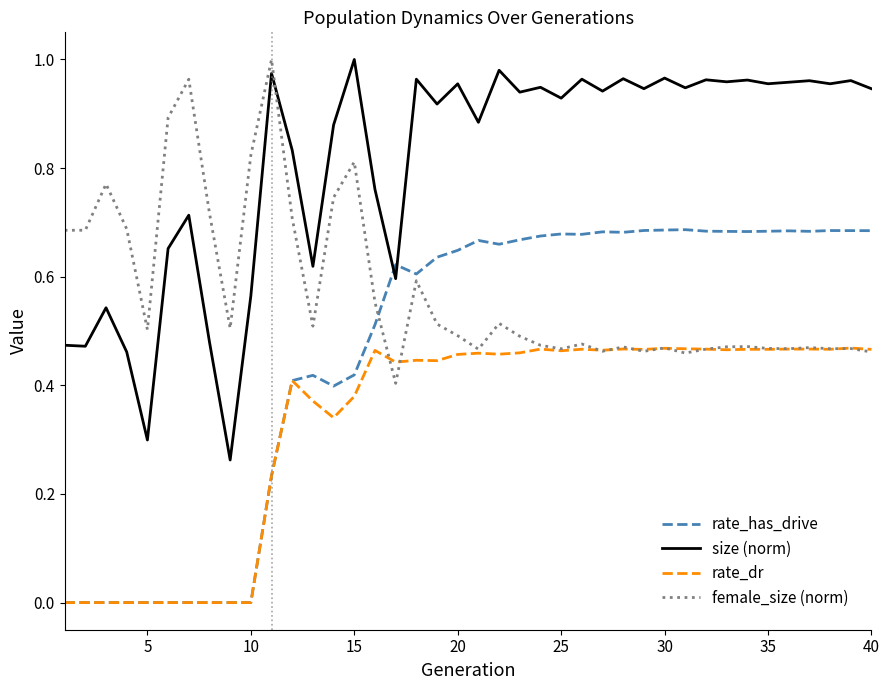

How many times do size (norm) and female_size (norm) cross each other?

1